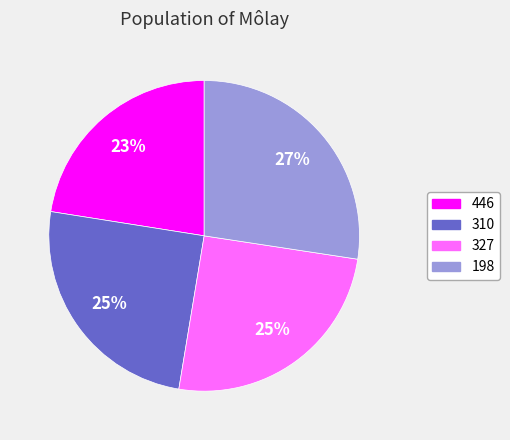

Is there a majority slice in this chart?

No